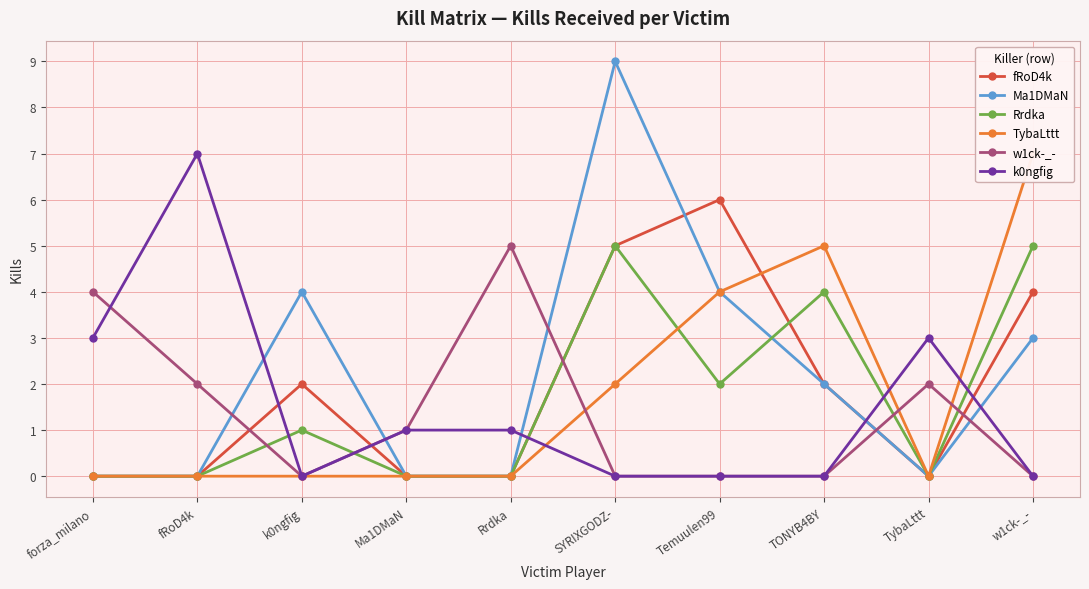

Which category has the lowest value in the fRoD4k series?

forza_milano